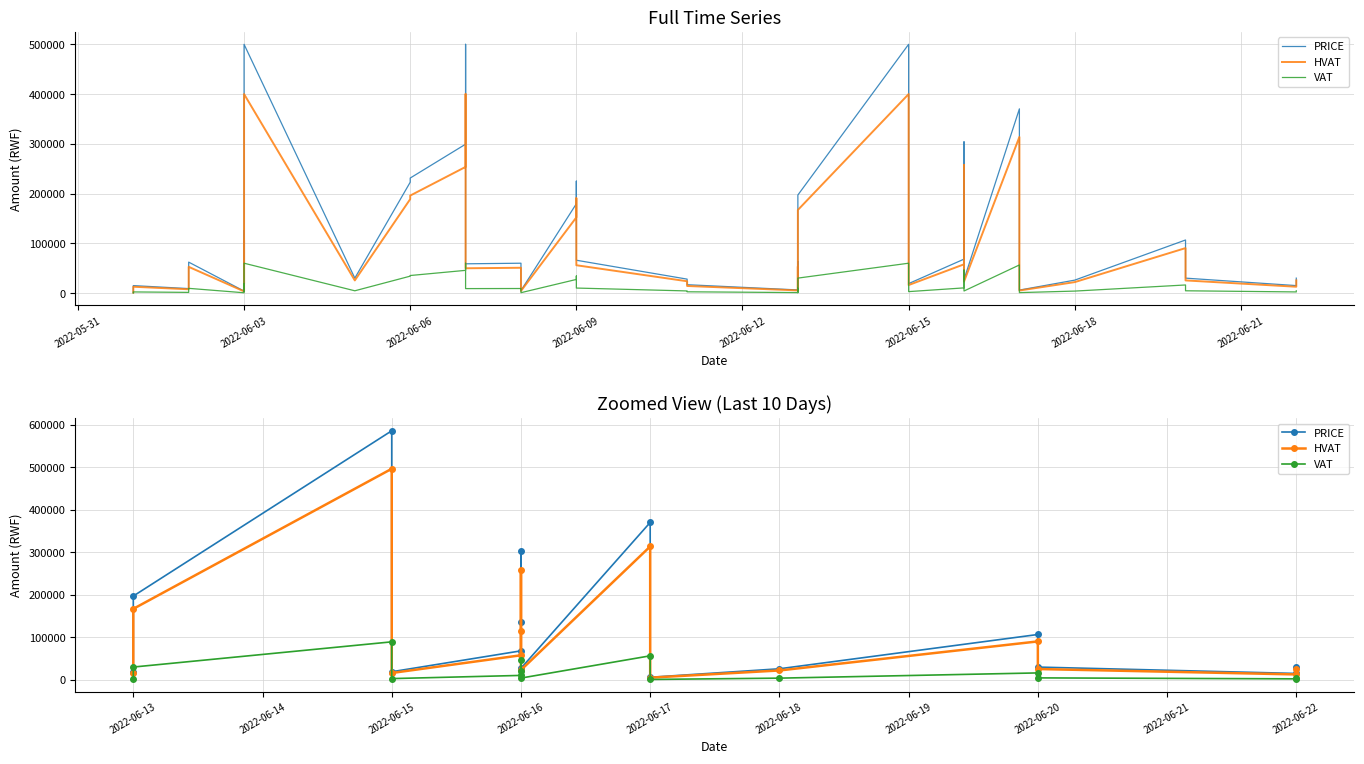

True or false: HVAT has a value of 82941.0 at 2022-06-17.

False